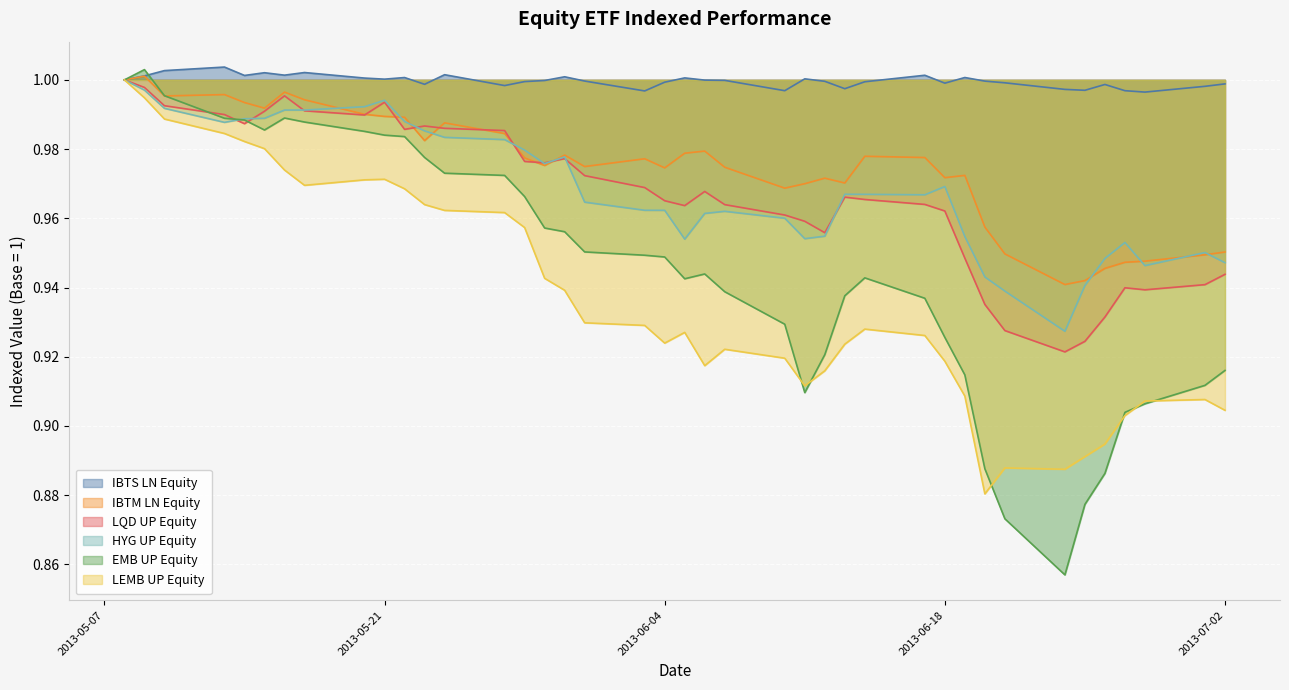

Which series has the widest spread of values?

EMB UP Equity